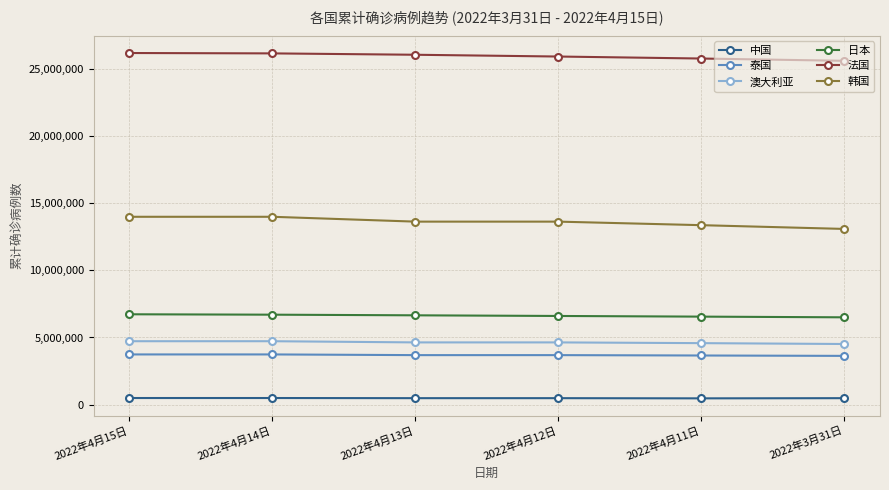

Is it true that 日本 equals 8761517 at 2022年4月14日?

False